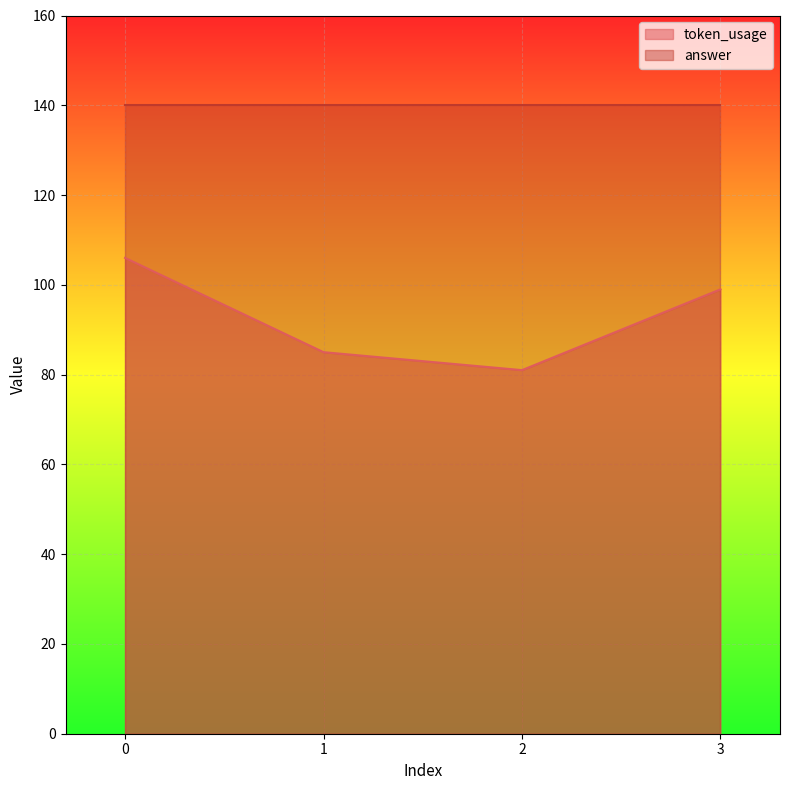

What is the difference between the values at 1 and 3?

14